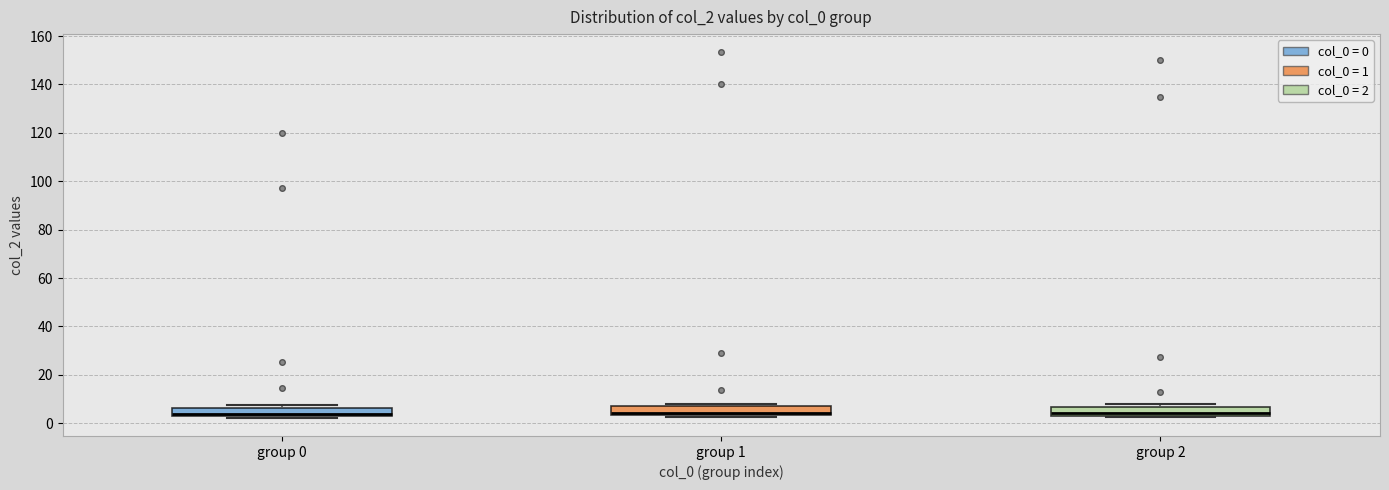

Reading left to right, transcribe this box plot: for each box, give where its median line is, the range the box spans, and where its two whiskers end, as read against the y-axis. The values are not printed on the chart, so give them approximately, as read against the axis.

group 0: median 4, box 2 to 6, whiskers 2 (just below the box's lower edge) to 8
group 1: median 4 (just above the box's lower edge), box 4 to 8, whiskers 2 to 8 (just above the box's upper edge)
group 2: median 4 (just above the box's lower edge), box 4 to 6, whiskers 2 to 8